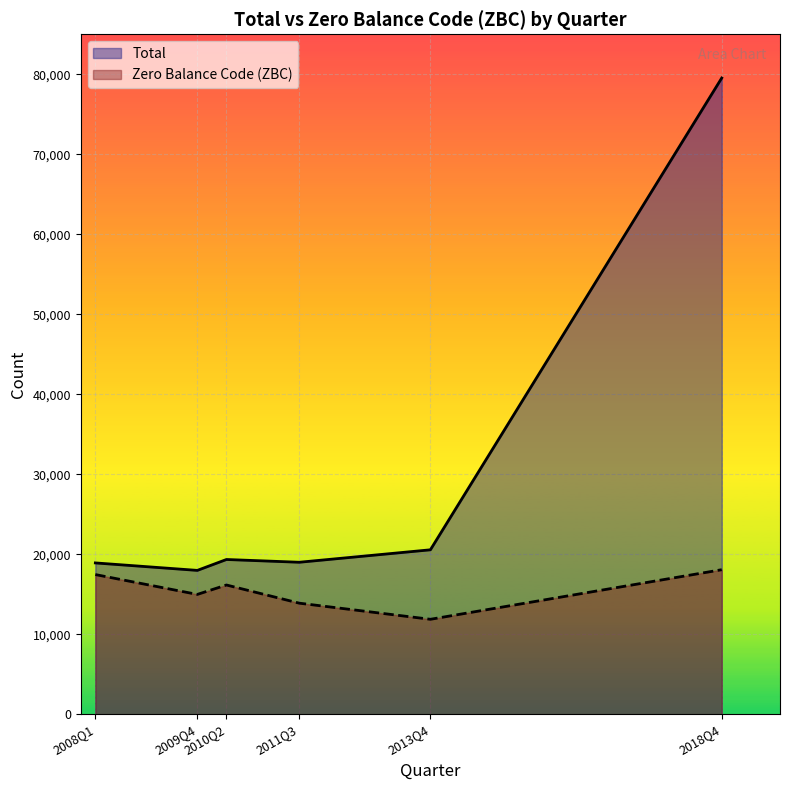

True or false: Zero Balance Code (ZBC) has more than 1 points higher than both neighbors.

False